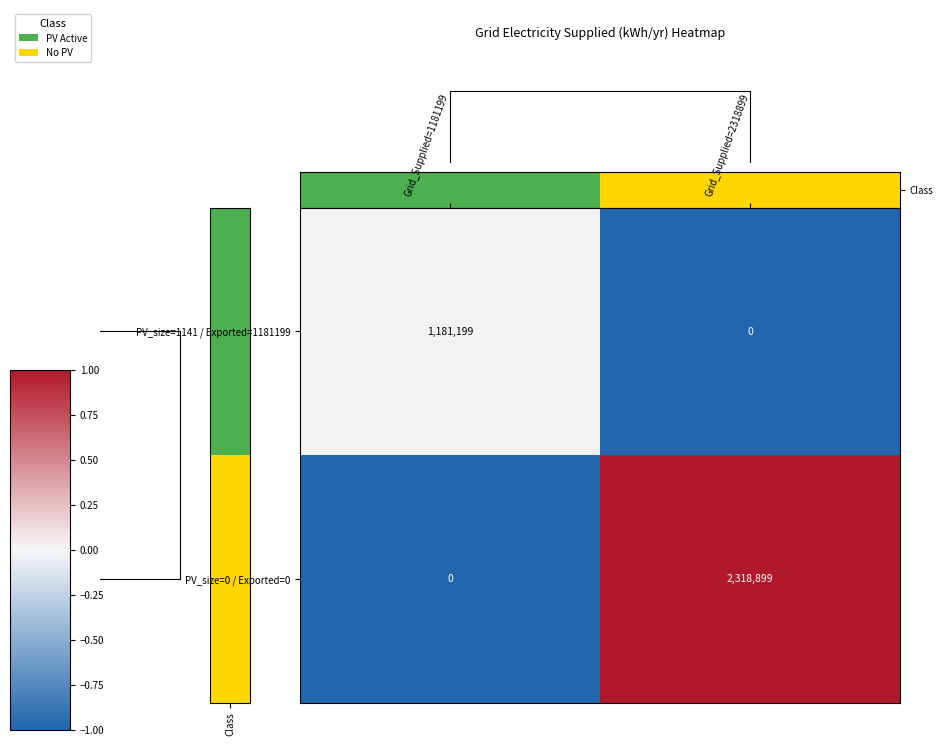

What is the approximate value of PV_size=1141 / Exported=1181199 at Grid_Supplied=1181199, to the nearest 100?

1181200